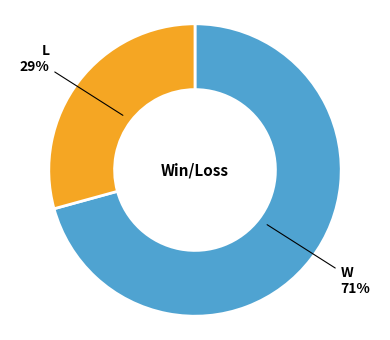

Is there a majority slice in this chart?

Yes